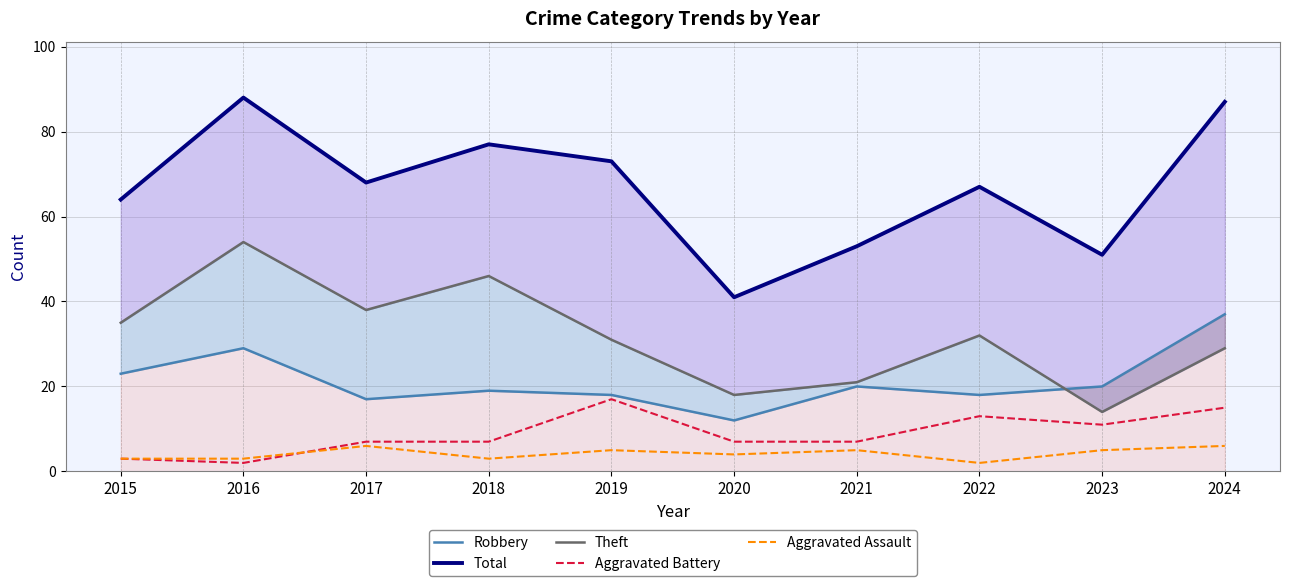

What is the total value across all series at 2017?

136